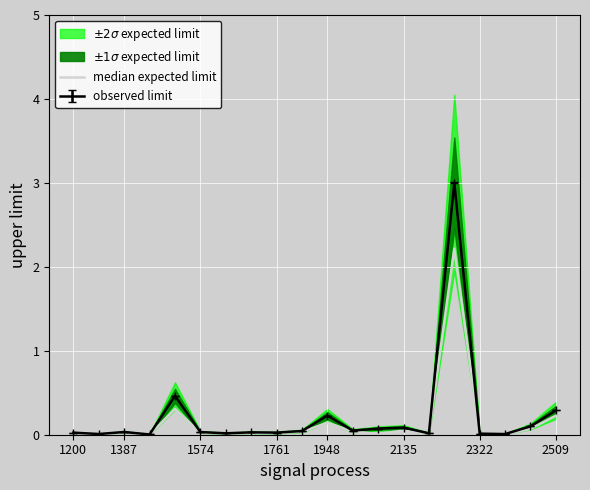

What position from the right is 2322?

4